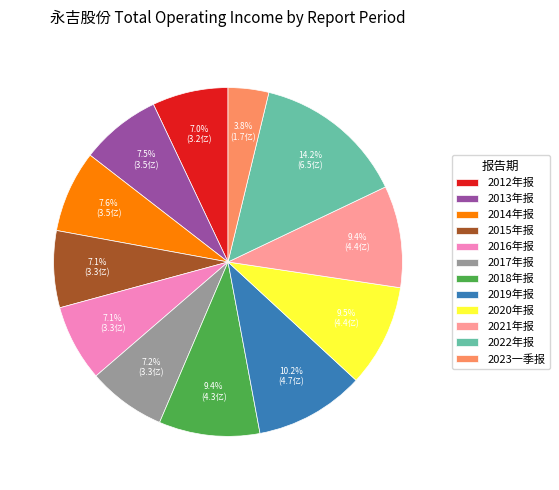

To the nearest percent, what is the combined percentage of 2012年报 and 2018年报?

16%